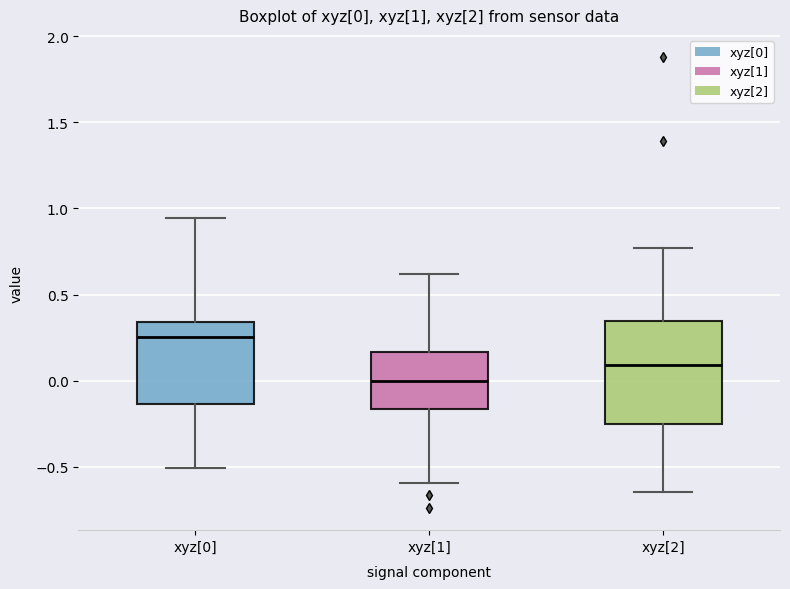

Which box has the lowest median line?

xyz[1]